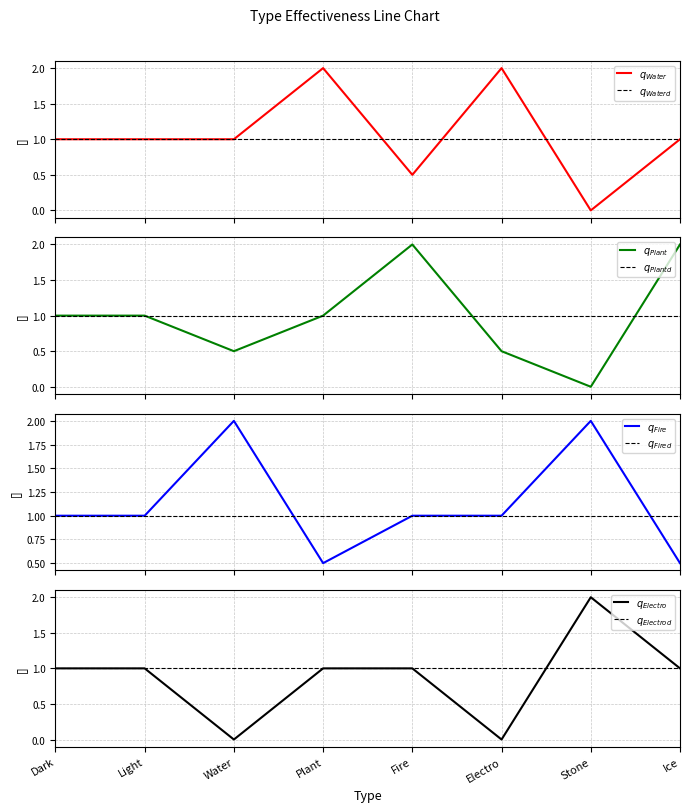

Reading left to right, transcribe all the data shown in this chart.

Water: Dark=1.0	Light=1.0	Water=1.0	Plant=2.0	Fire=0.5	Electro=2.0	Stone=0.0	Ice=1.0
Plant: Dark=1.0	Light=1.0	Water=0.5	Plant=1.0	Fire=2.0	Electro=0.5	Stone=0.0	Ice=2.0
Fire: Dark=1.0	Light=1.0	Water=2.0	Plant=0.5	Fire=1.0	Electro=1.0	Stone=2.0	Ice=0.5
Electro: Dark=1.0	Light=1.0	Water=0.0	Plant=1.0	Fire=1.0	Electro=0.0	Stone=2.0	Ice=1.0